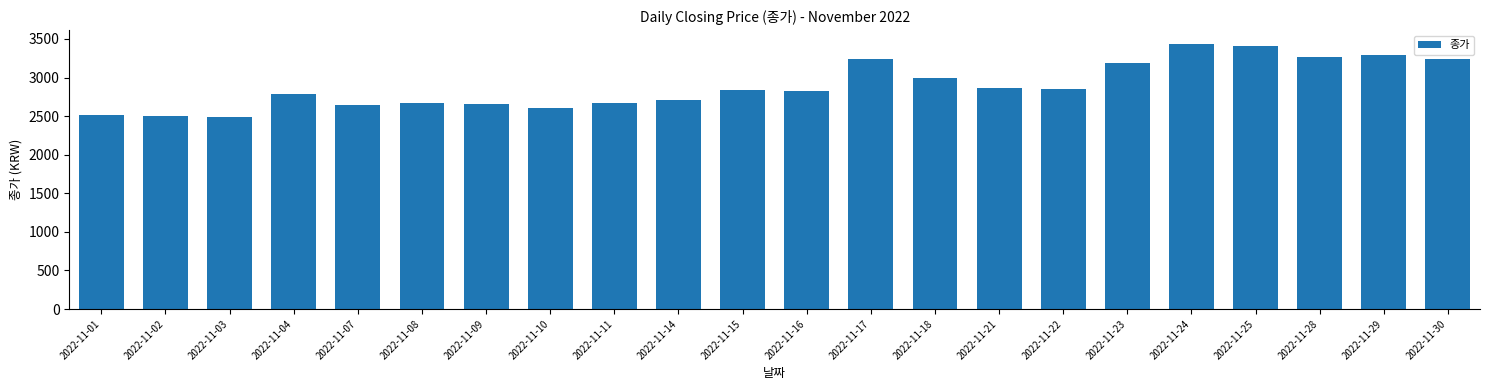

How many bars are there in total?

22